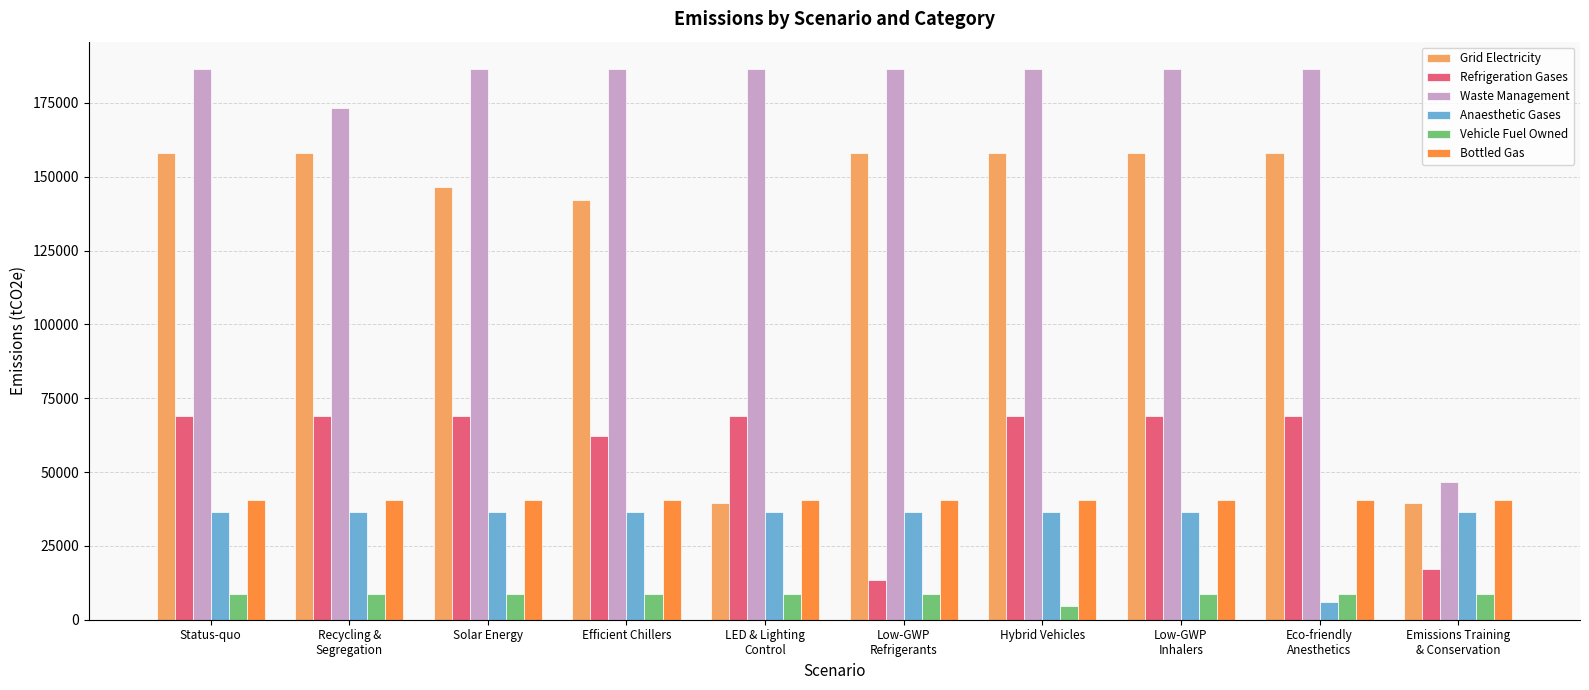

The Refrigeration Gases series shows 69090.0 at Solar Energy. True or false?

True